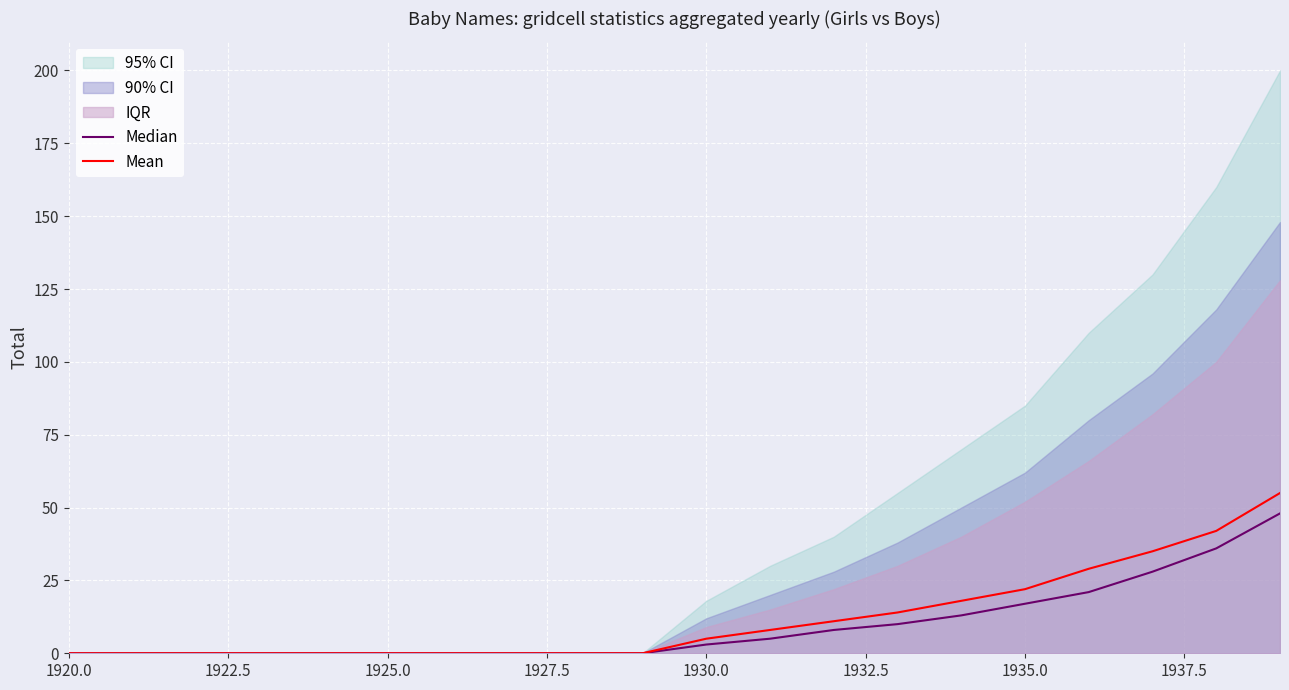

What is the maximum value for Mean?

55